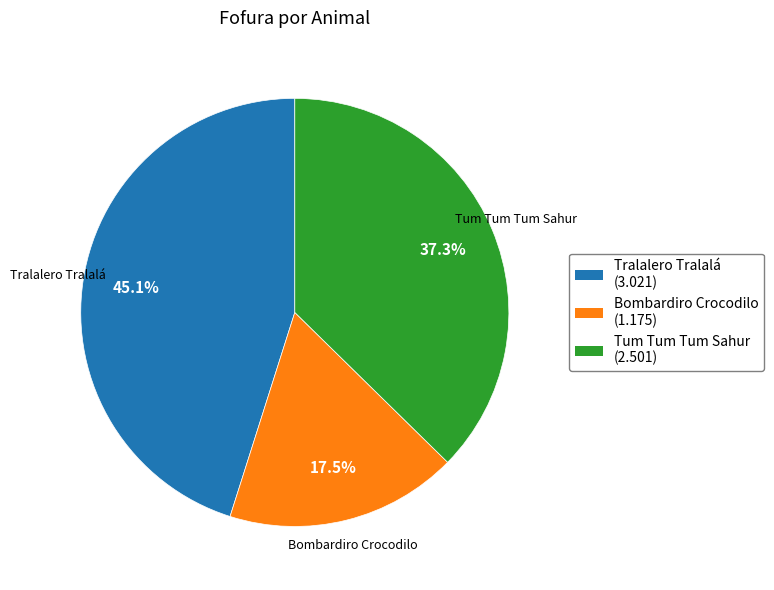

Rank the categories by value from lowest to highest.

Bombardiro Crocodilo, Tum Tum Tum Sahur, Tralalero Tralalá